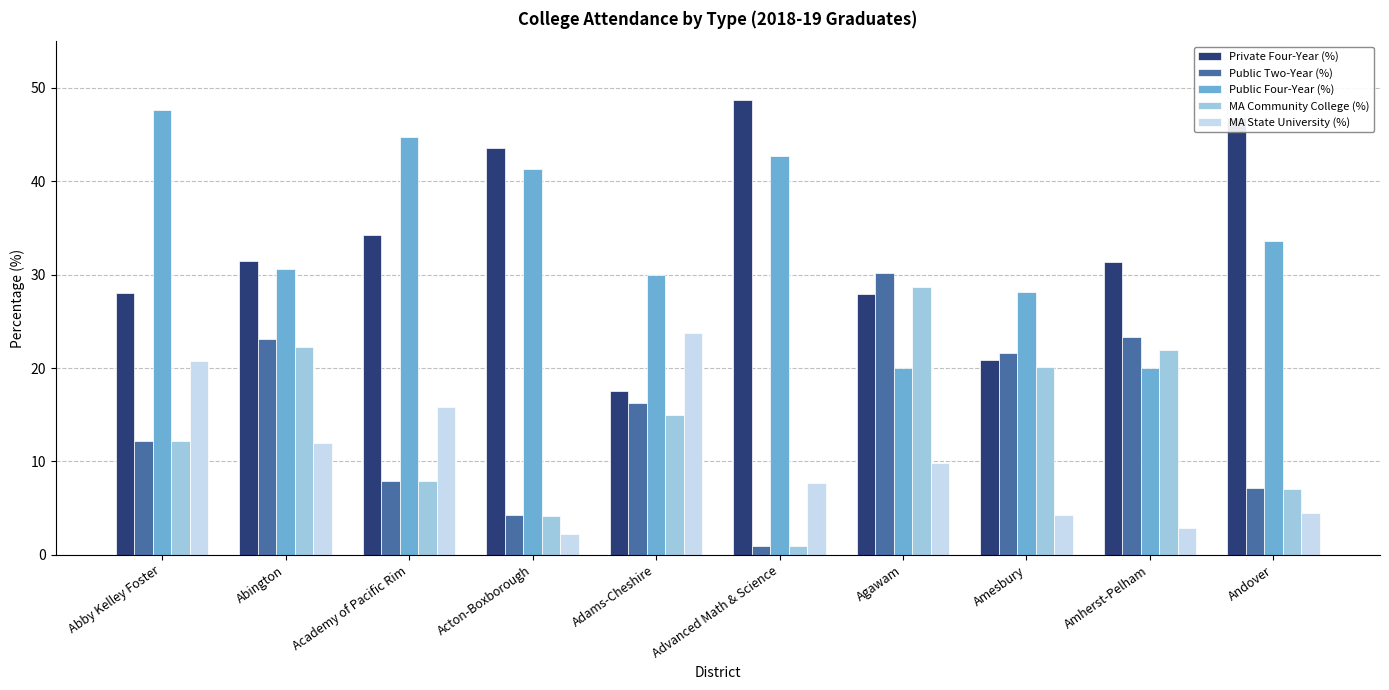

What value does the Public Two-Year (%) series have at Andover?

7.2